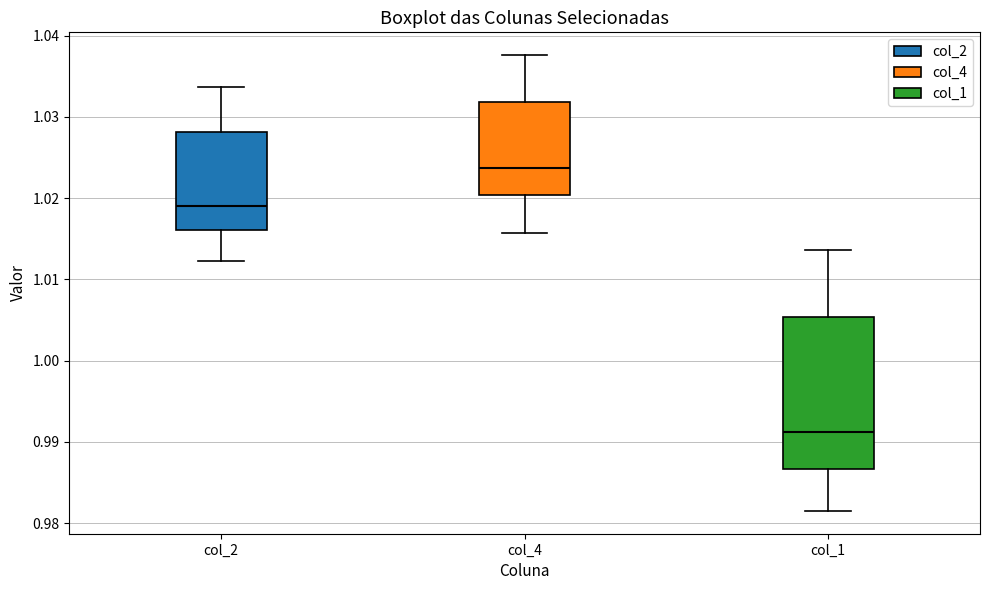

Where is the lower edge of the box for col_2 on the y-axis? The values are not printed on the chart, so give them approximately, as read against the axis.

1.016